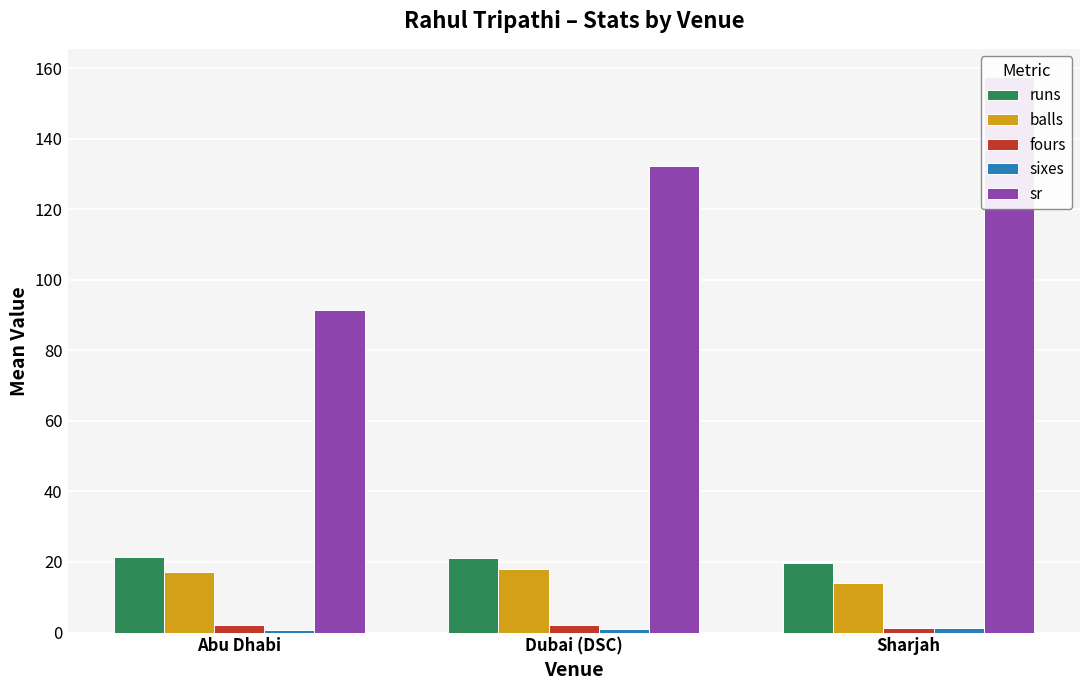

Which series has the widest spread of values?

sr